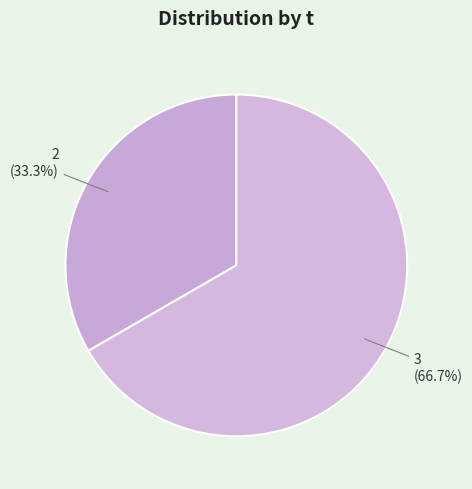

How much of the chart is everything except 2?

66.7%